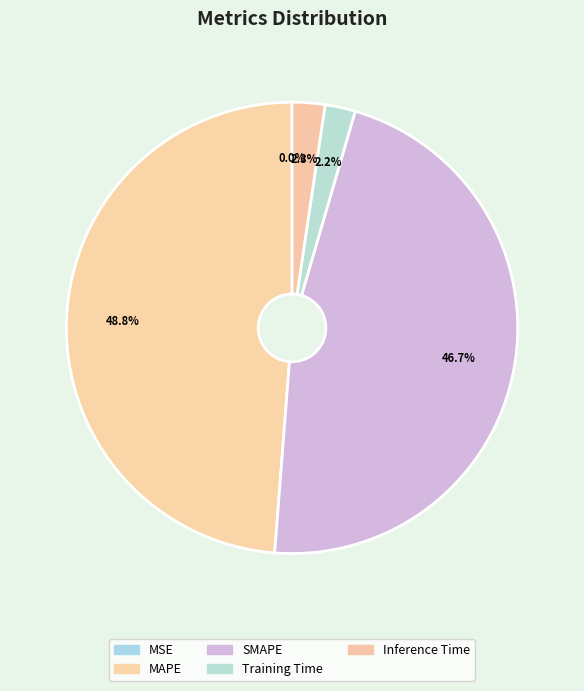

Between MAPE and Training Time, which is larger?

MAPE